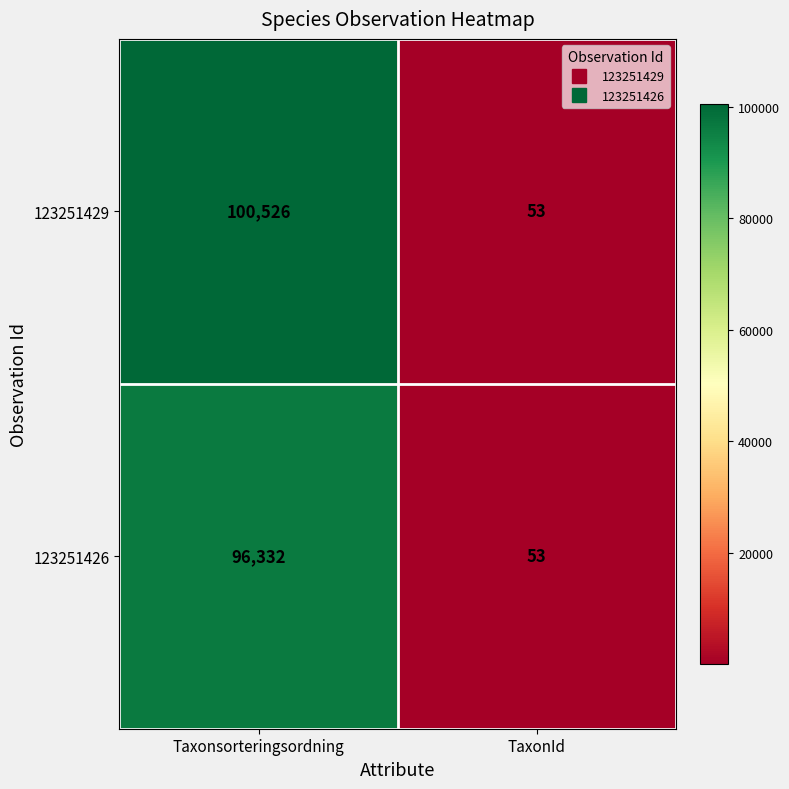

Which label corresponds to the largest value in the chart?

Taxonsorteringsordning